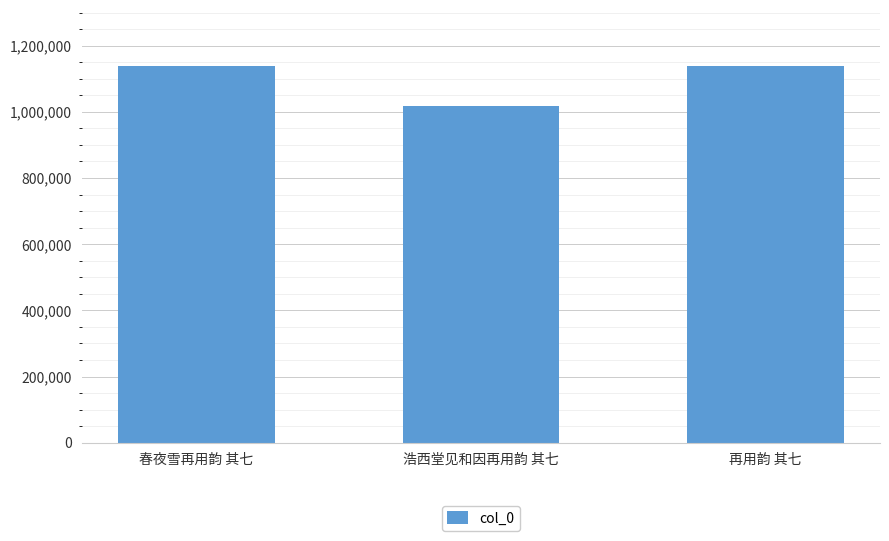

What is the smallest value displayed?

1018271